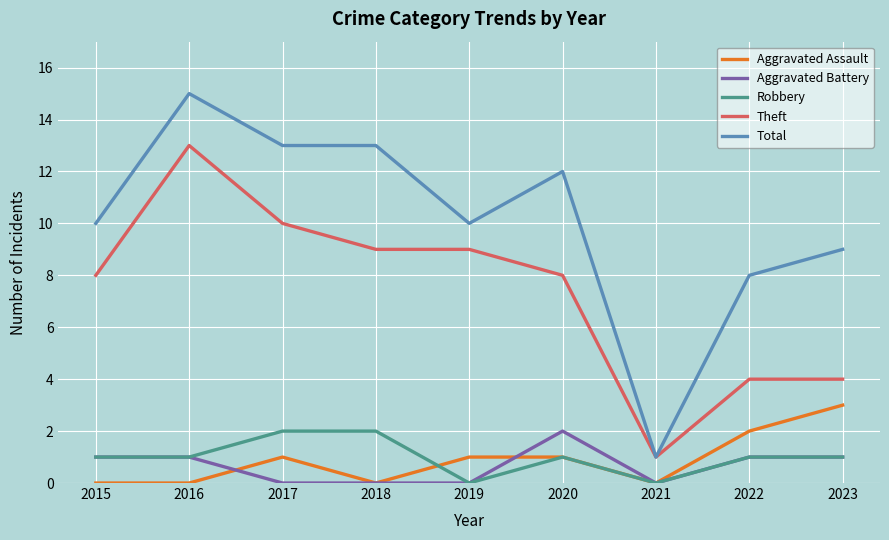

Is it true that Robbery equals 2 at 2017?

True